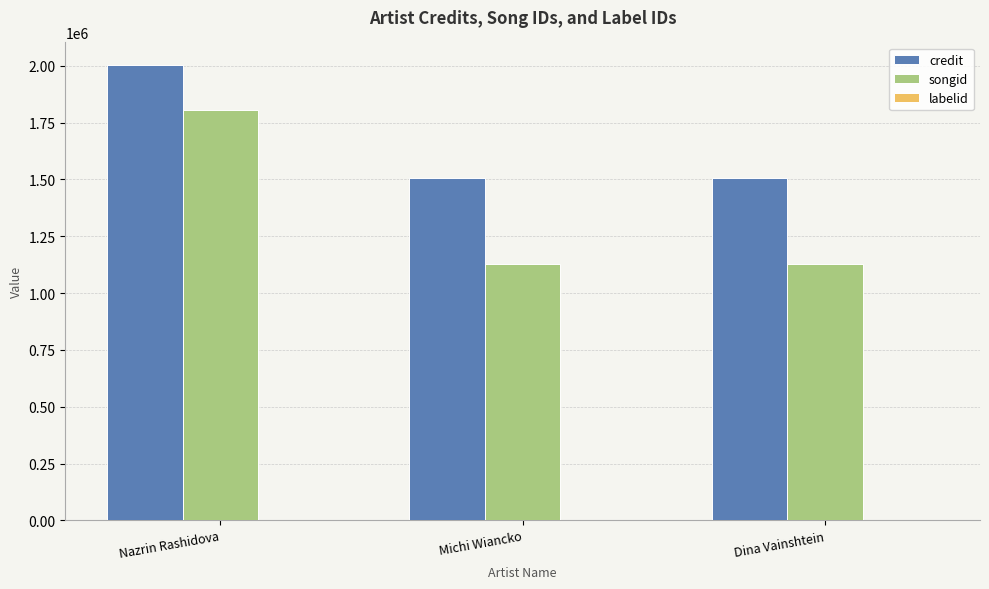

True or false: songid has a value of 1807865 at Nazrin Rashidova.

True